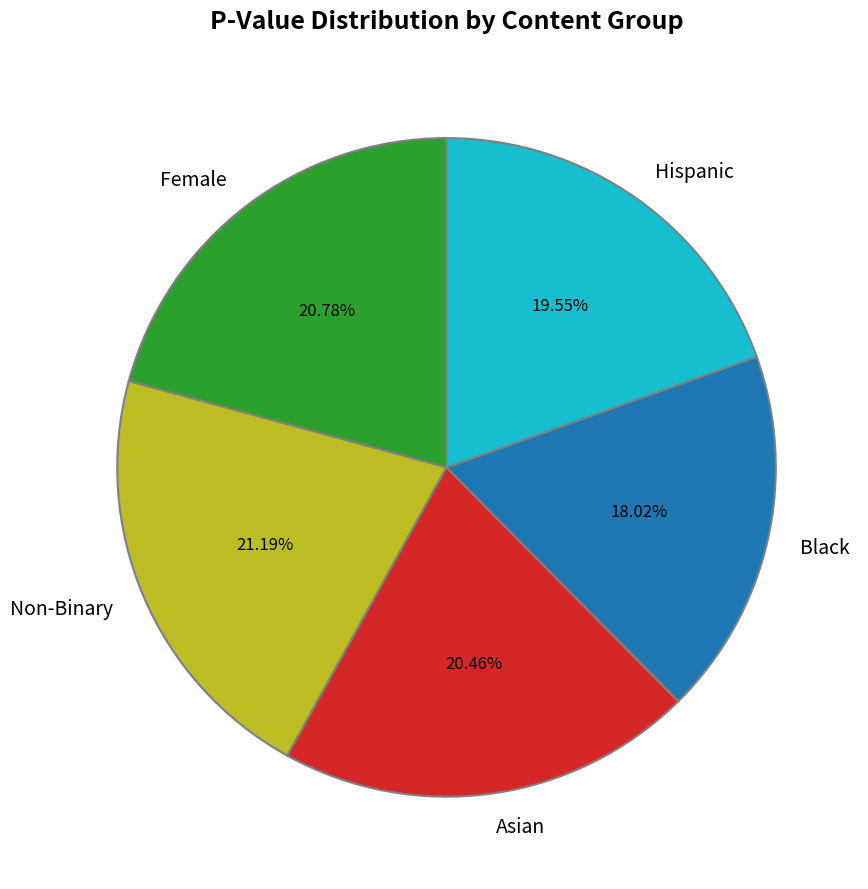

Is there a majority slice in this chart?

No